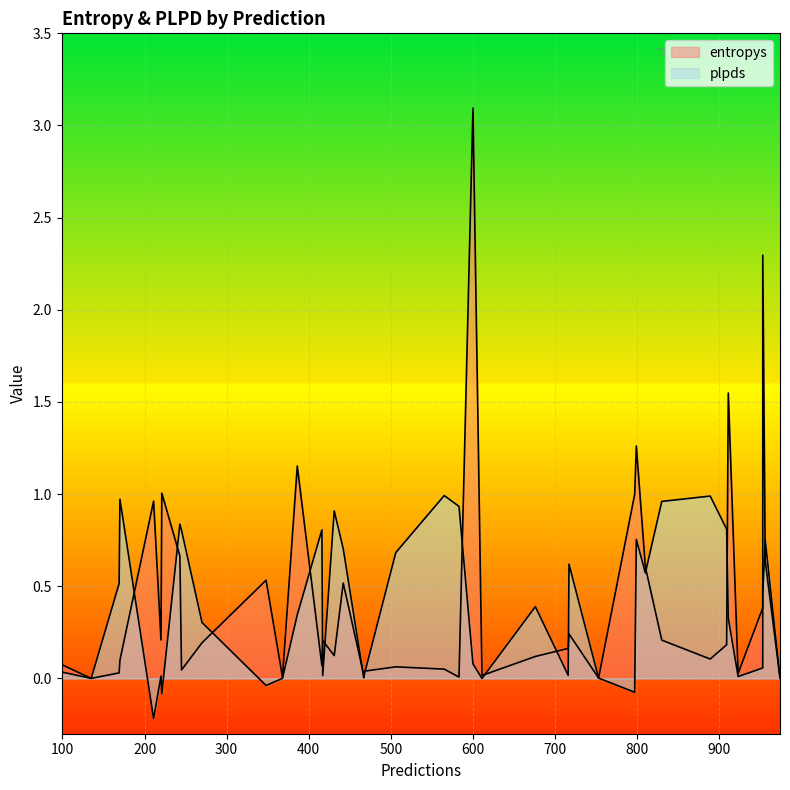

List the labels in order of plpds value, smallest first.

211, 221, 797, 348, 611, 135, 368, 974, 753, 467, 923, 220, 417, 716, 468, 99, 953, 600, 270, 911, 386, 676, 953, 169, 810, 717, 506, 442, 956, 799, 245, 416, 909, 243, 431, 583, 830, 170, 889, 565